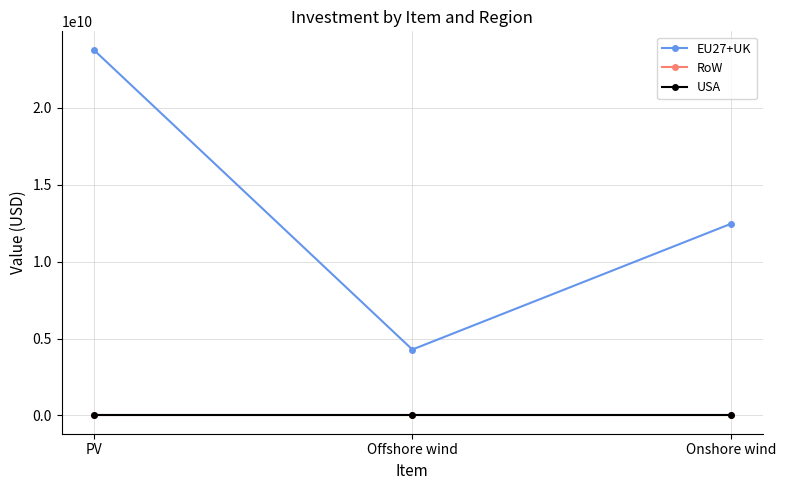

Does the chart have visible grid lines?

Yes